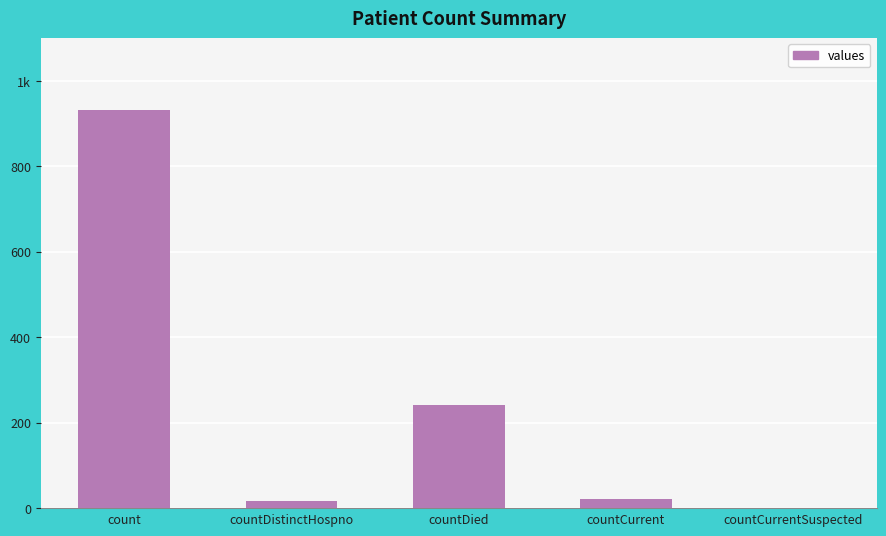

What is the difference between the maximum and second lowest values?

915